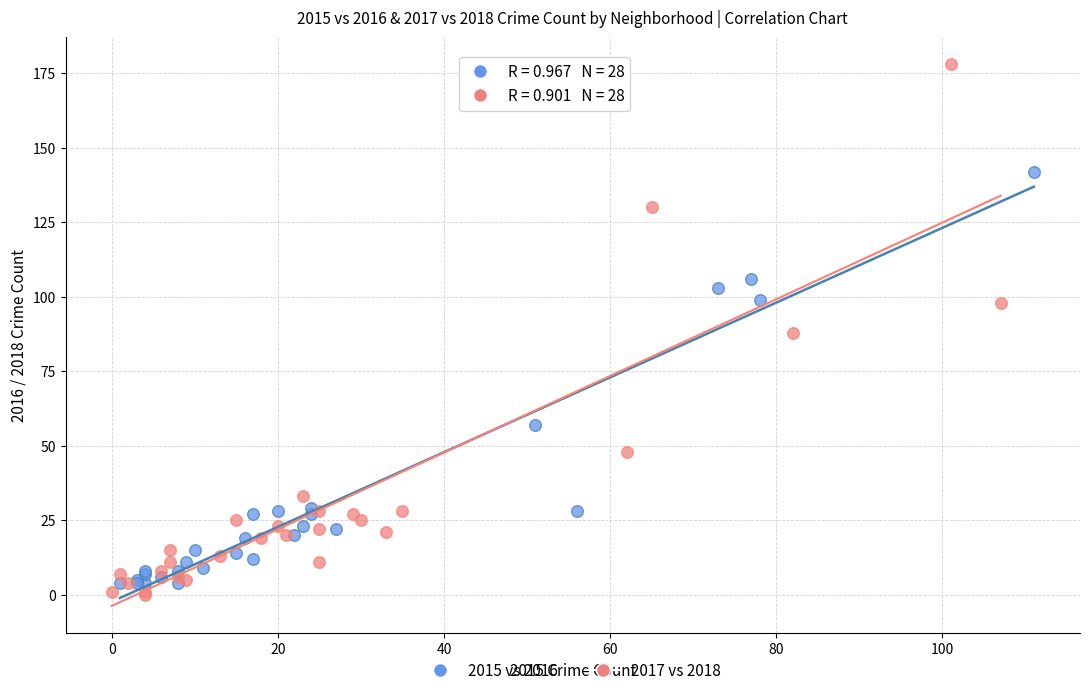

Which series reaches the maximum Y coordinate?

2017 vs 2018